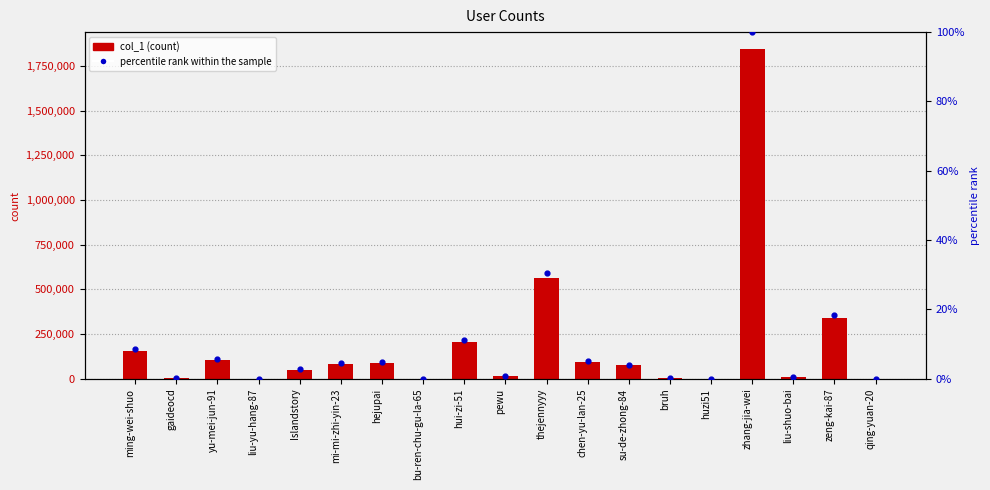

At how many categories does at least one series exceed 488287?

2